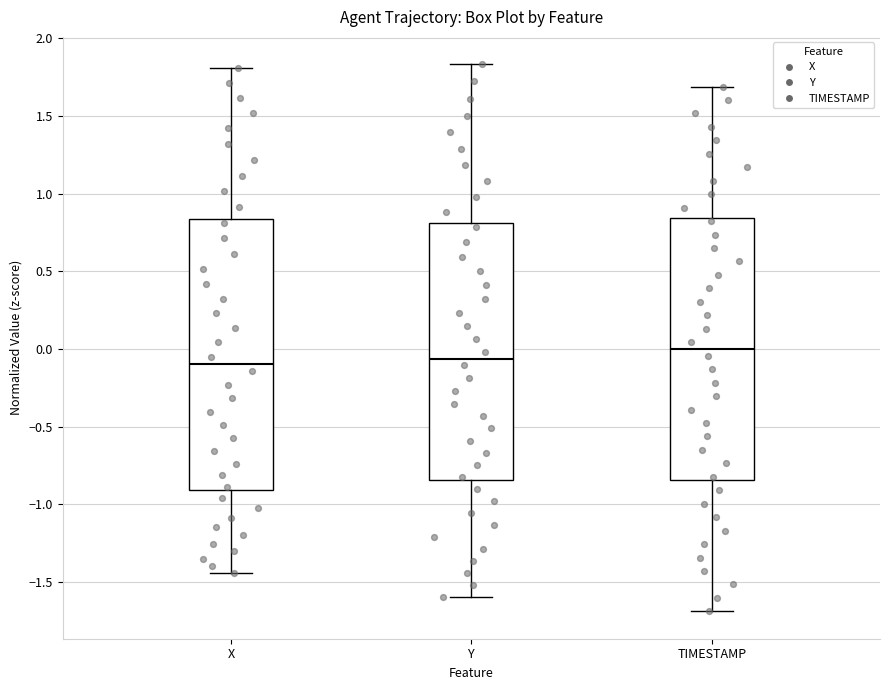

Where is the lower edge of the box for TIMESTAMP on the y-axis? The values are not printed on the chart, so give them approximately, as read against the axis.

-0.85